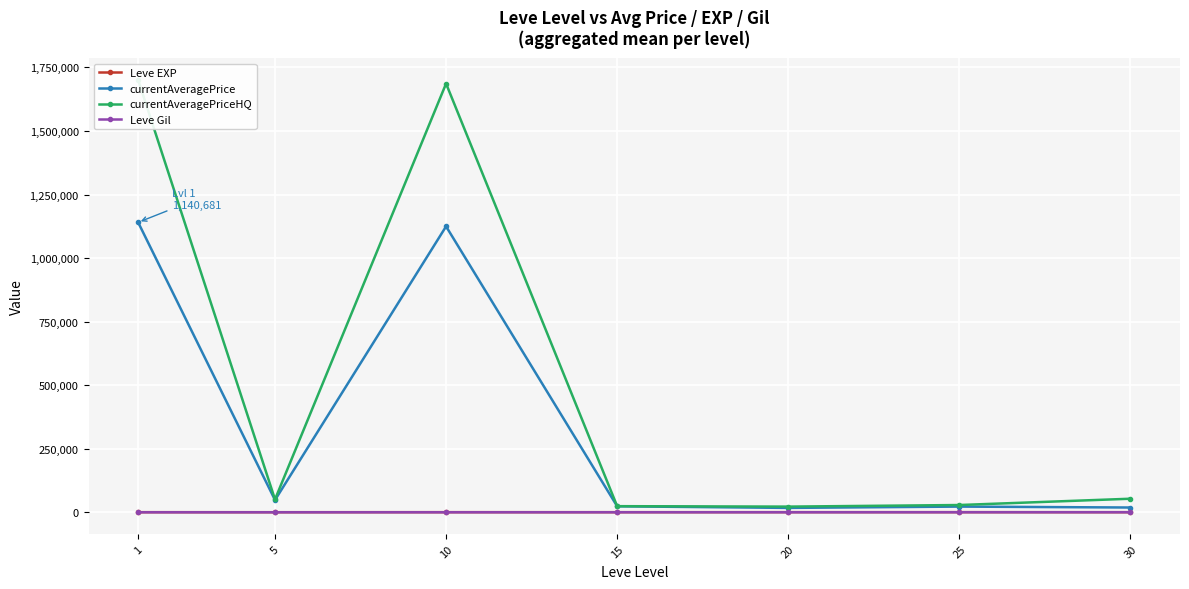

Reading right to left, what are all the values shown in this chart?

Leve EXP: 480.0	603.3	653.3	510.0	566.7	428.3	520.0
currentAveragePrice: 18850.8	22501.8	17330.7	23631.5	1124691.3	48287.2	1140681.0
currentAveragePriceHQ: 53442.8	28677.5	22417.8	24138.8	1686371.5	50711.7	1700856.0
Leve Gil: 361.0	297.3	214.2	249.7	170.7	159.0	112.3